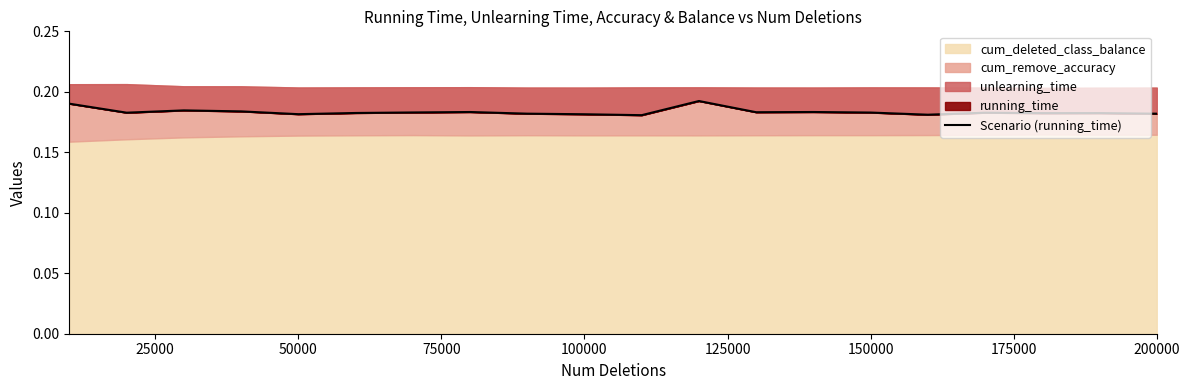

Reading left to right, extract all data points from this chart.

0.2	0.2	0.2	0.2	0.2	0.2	0.2	0.2	0.2	0.2	0.2	0.2	0.2	0.2	0.2	0.2	0.2	0.2	0.2	0.2